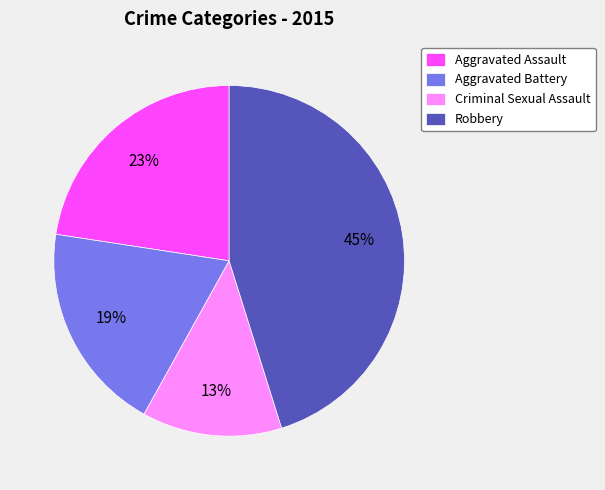

How many slices are in this pie chart?

4